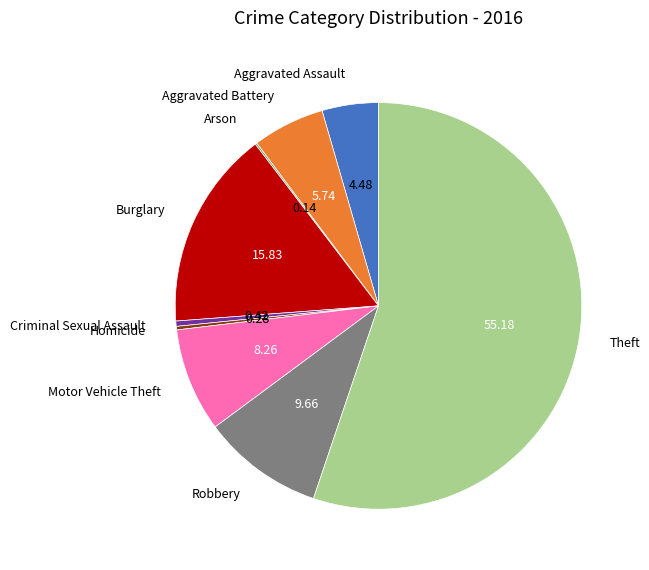

Between Aggravated Battery and Aggravated Assault, which is larger?

Aggravated Battery